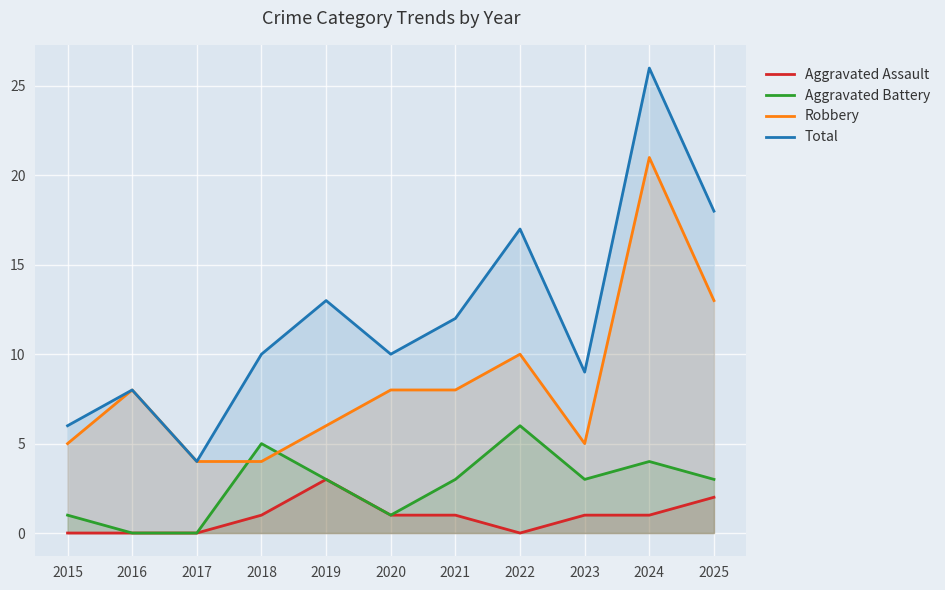

How many data points does each series have?

11